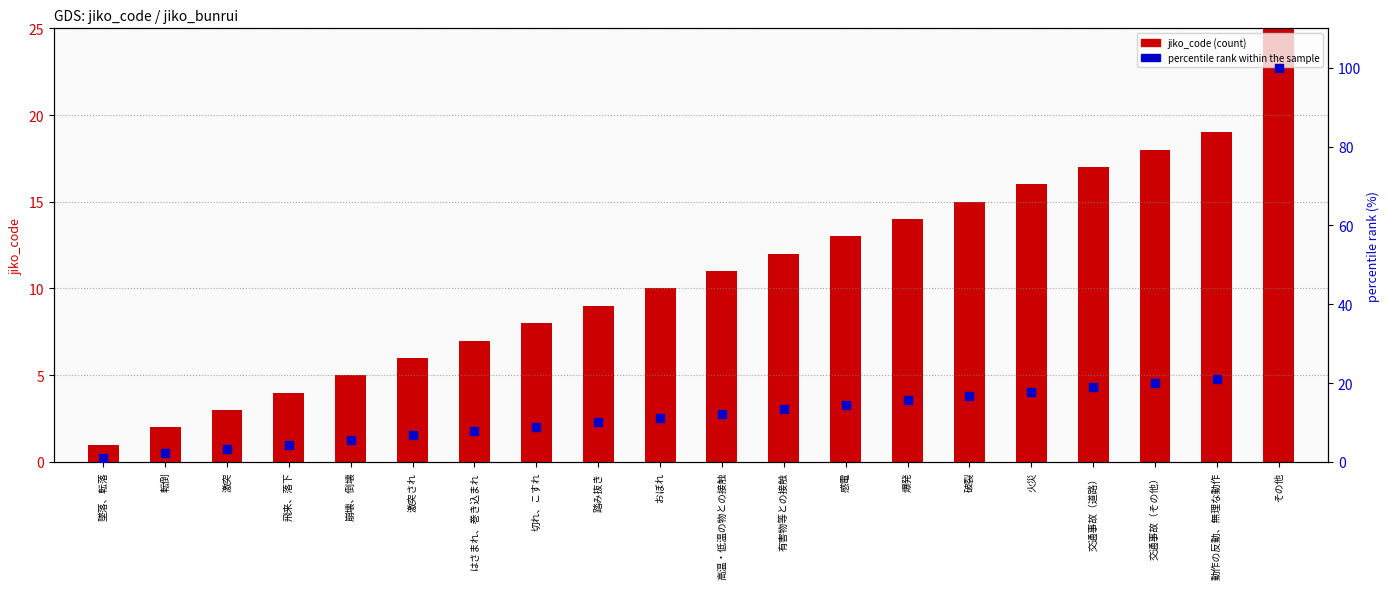

Which series contains the highest Y value?

percentile rank within the sample